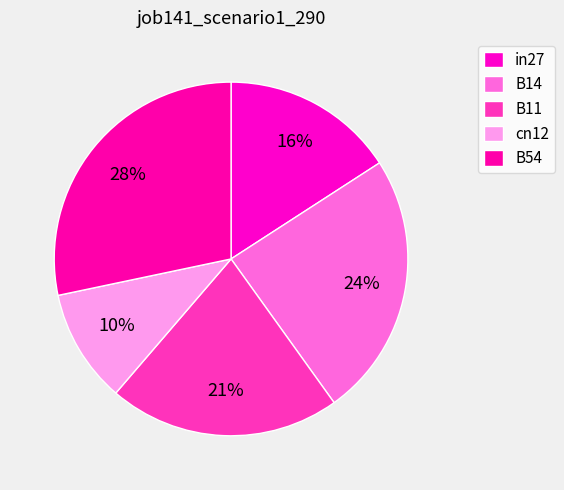

Count the number of slices in the pie.

5